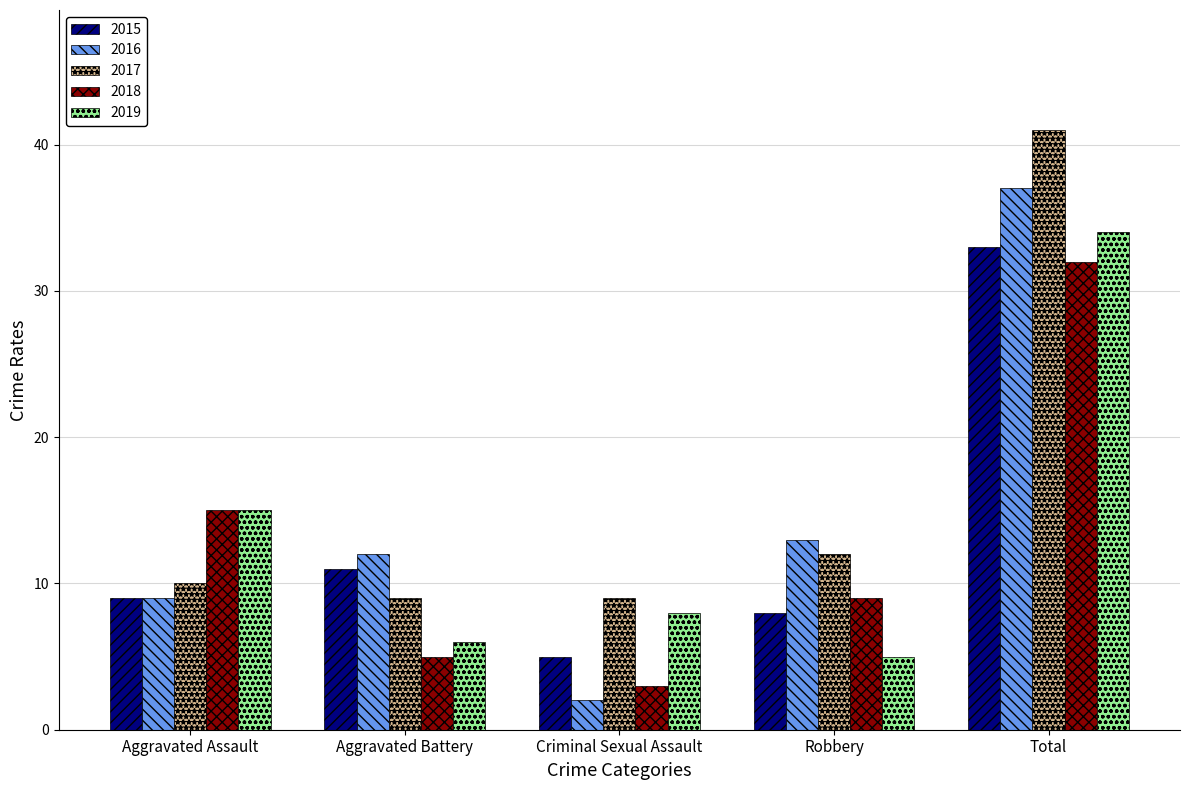

Reading left to right, extract all data points from this chart.

2015: 9	11	5	8	33
2016: 9	12	2	13	37
2017: 10	9	9	12	41
2018: 15	5	3	9	32
2019: 15	6	8	5	34